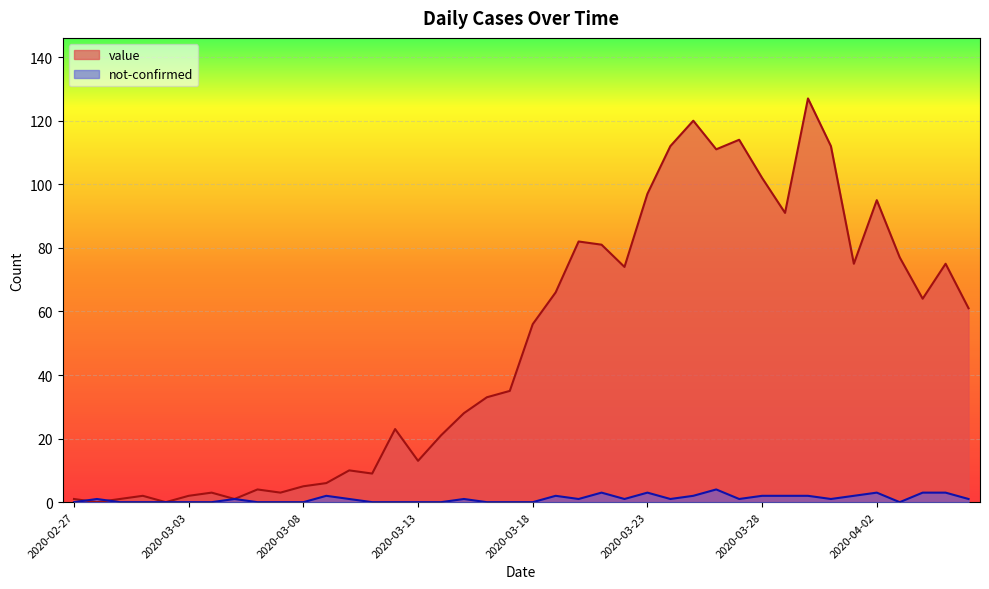

At which label does value reach its minimum?

2020-02-28